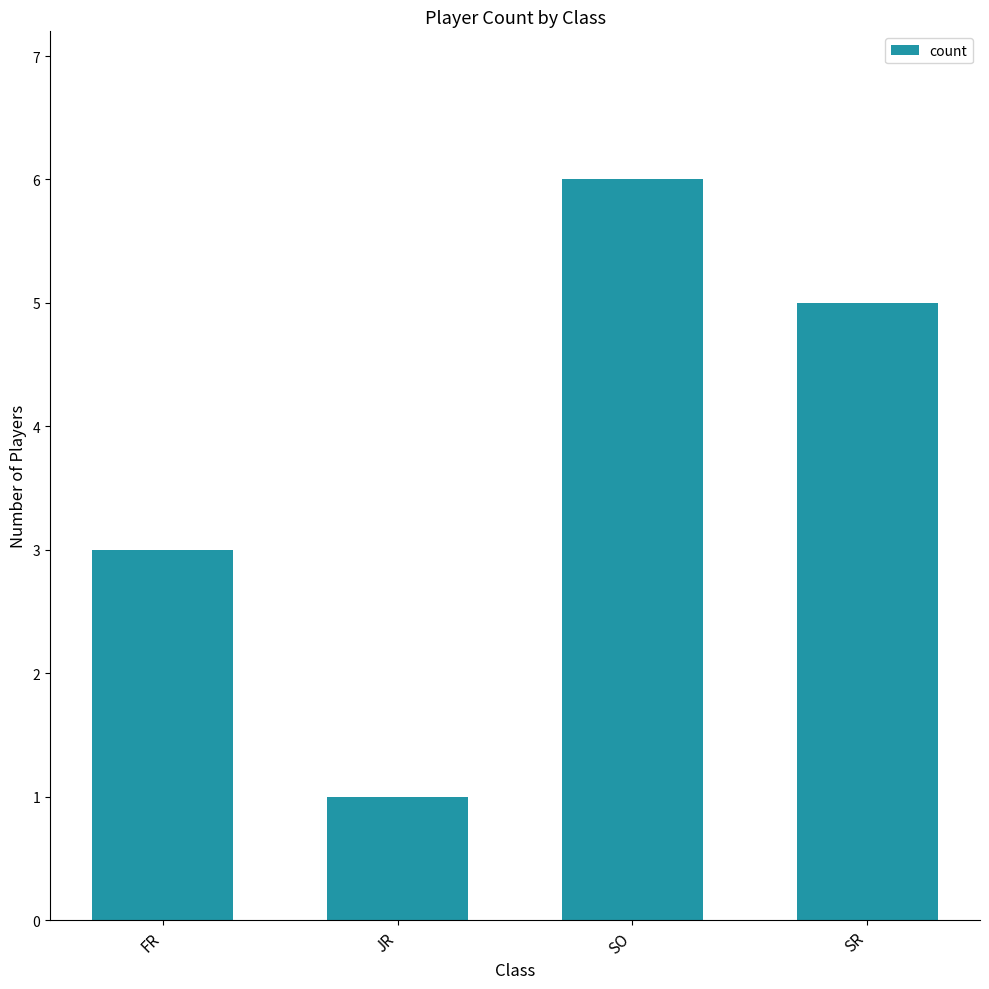

What is the value of the 1st bar from the left?

3